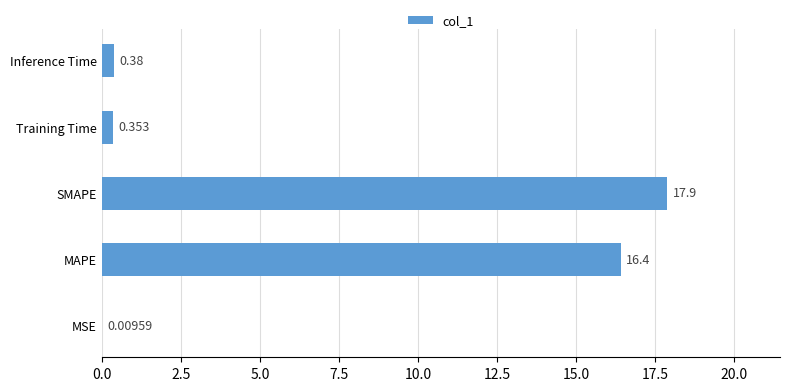

Which category has the highest value across all series?

SMAPE